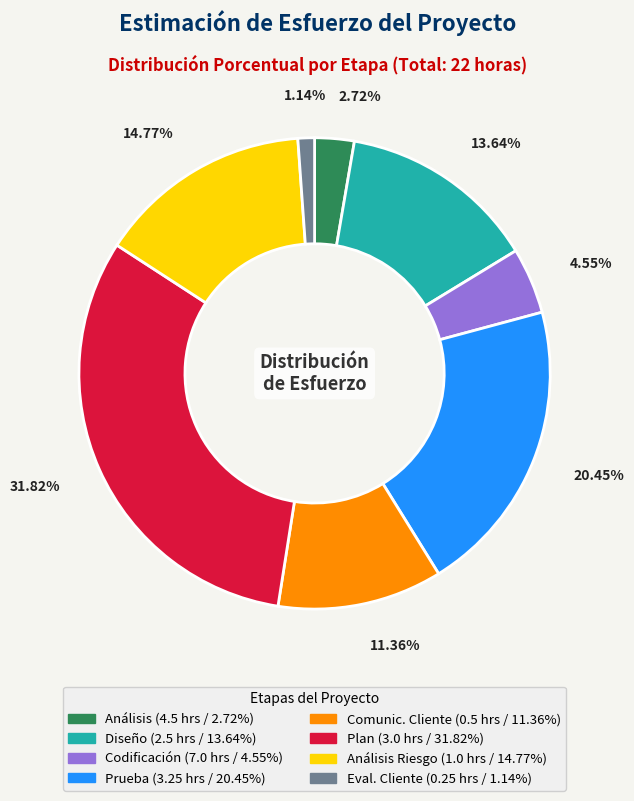

How much of the chart is everything except Diseño?

86.4%